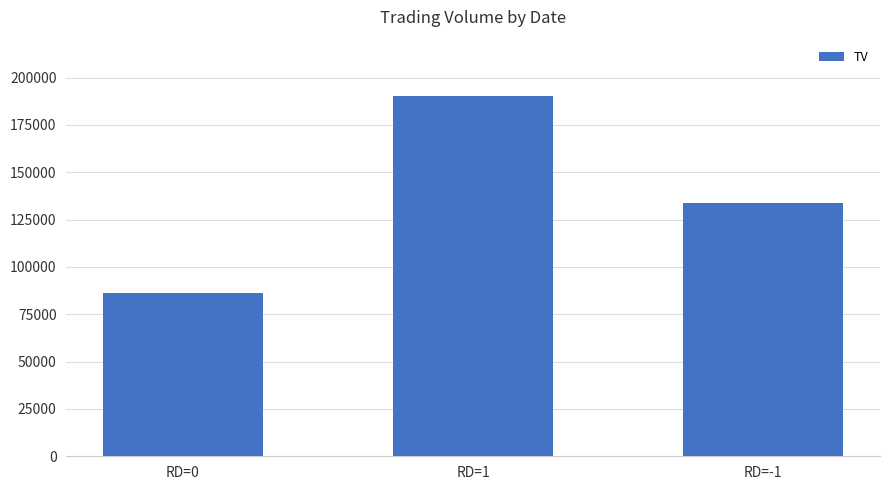

Where is the data nearest to the value 138000?

RD=-1